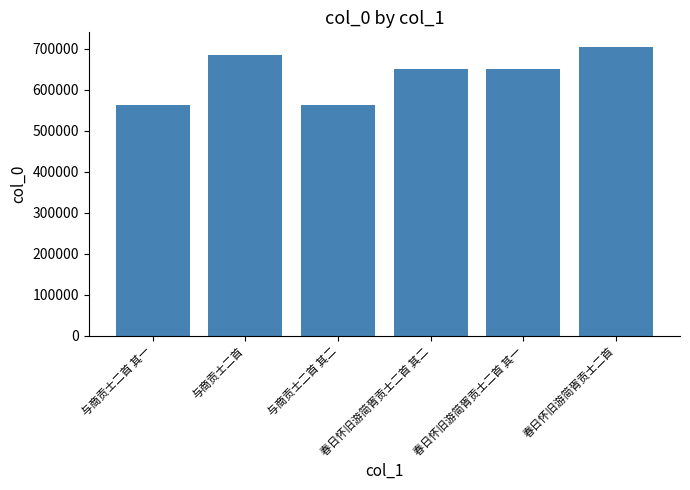

What is the maximum value shown in the chart?

704713